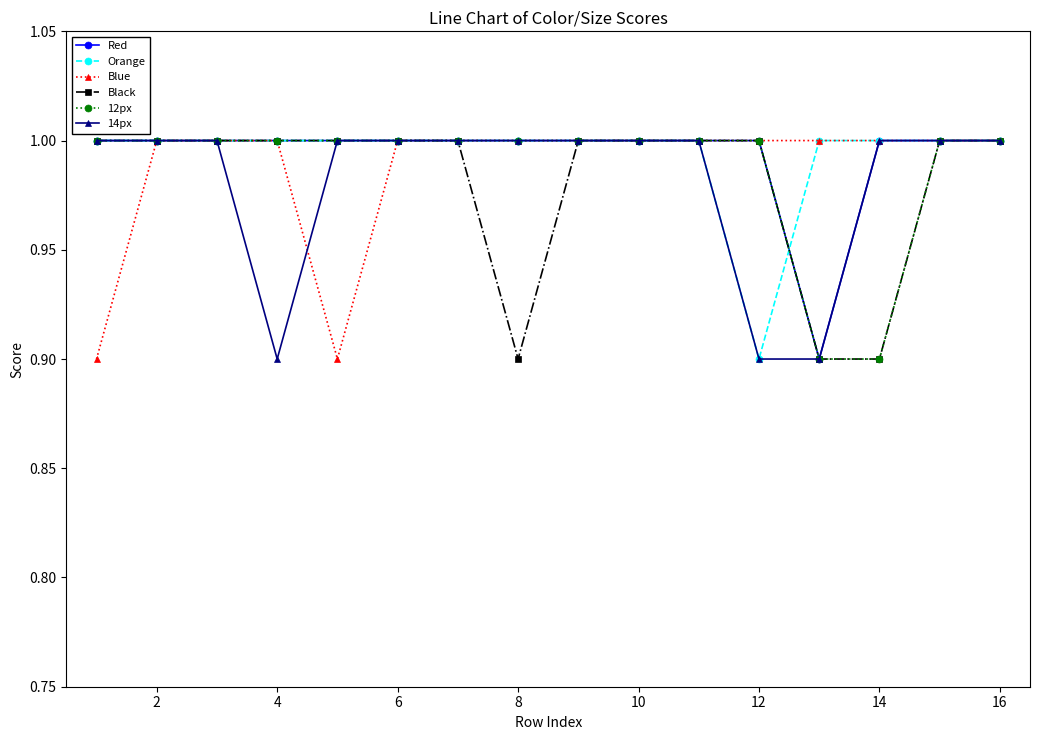

What is the value of the Red point at the 9th from the left?

1.0